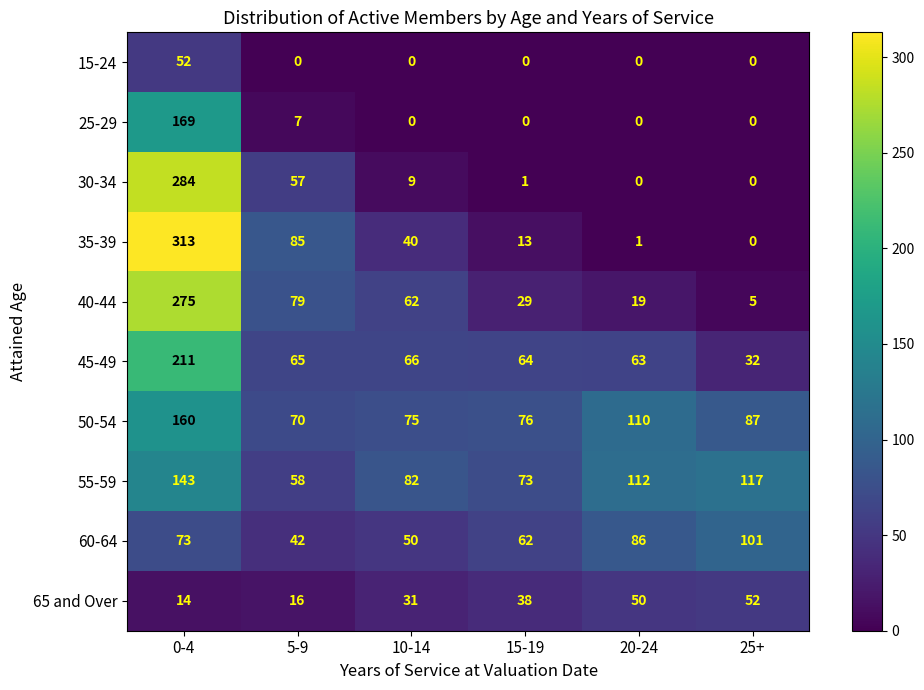

What is the difference between the maximum and second lowest values in the 35-39 series?

312